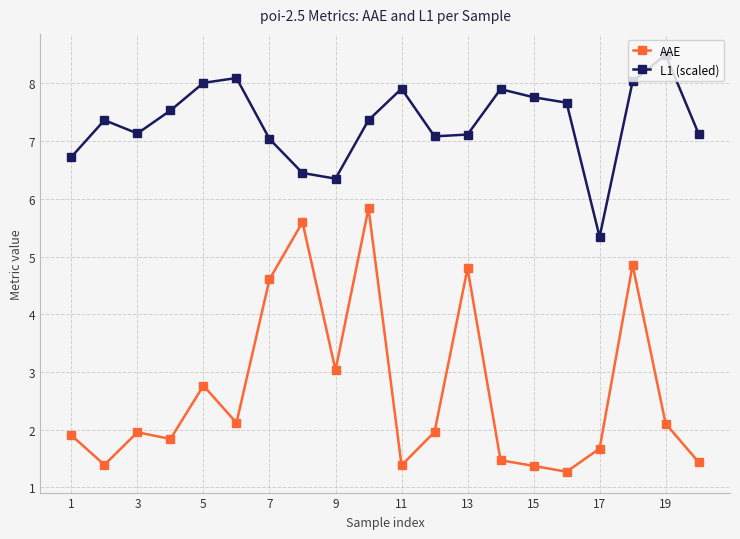

True or false: L1 (scaled) has more than 1 interior local peaks.

True